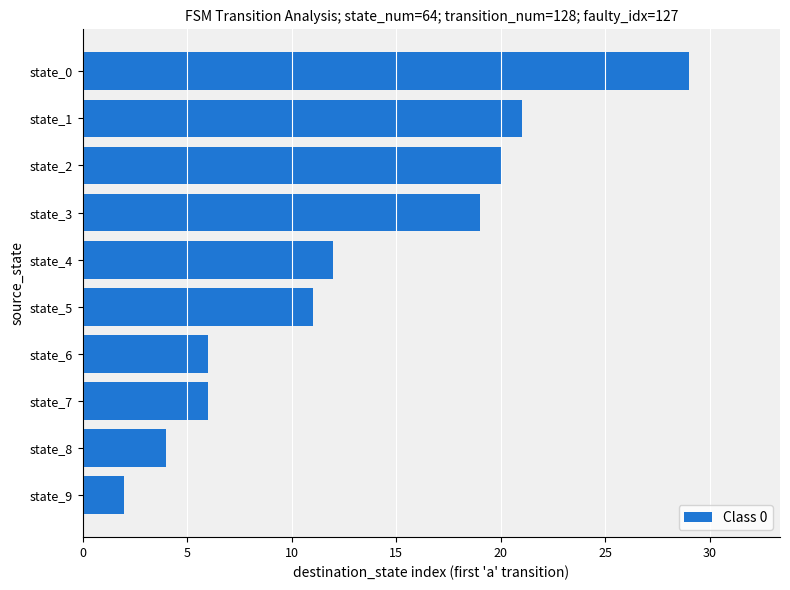

Count the number of data series in this chart.

1